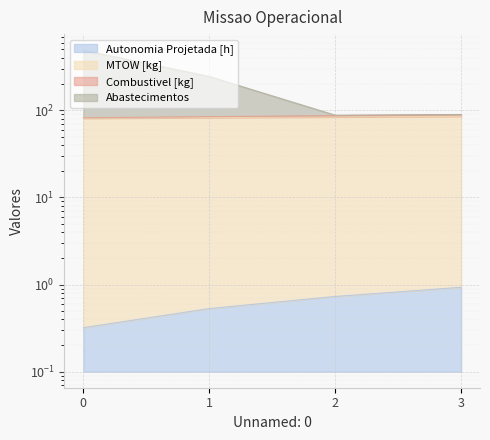

In Abastecimentos, how many points are lower than both neighbors (excluding endpoints)?

1